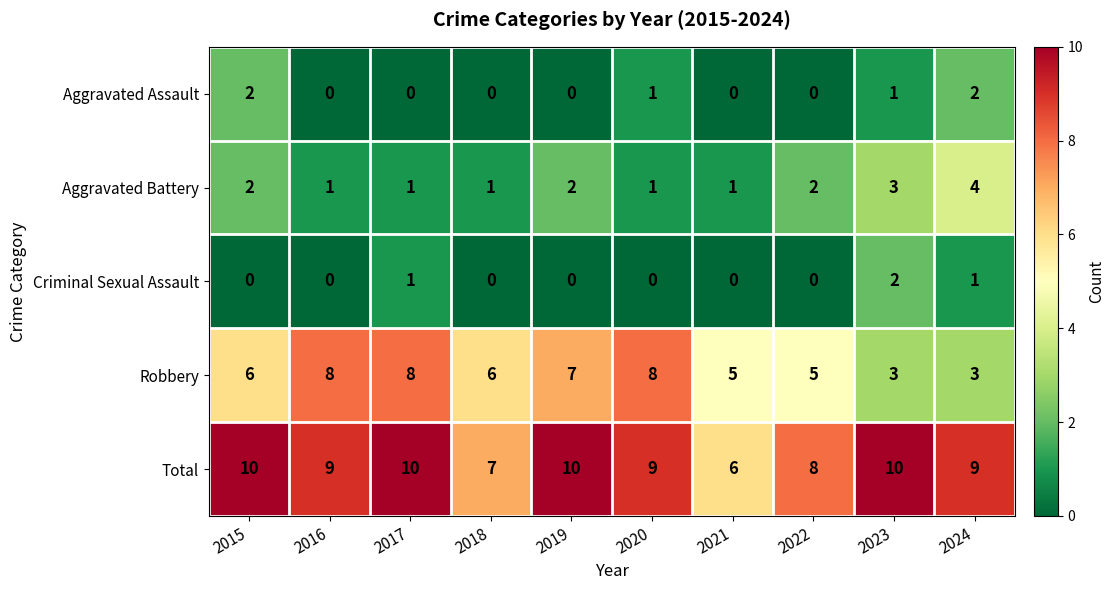

What is the difference between the highest and lowest values at 2015?

10